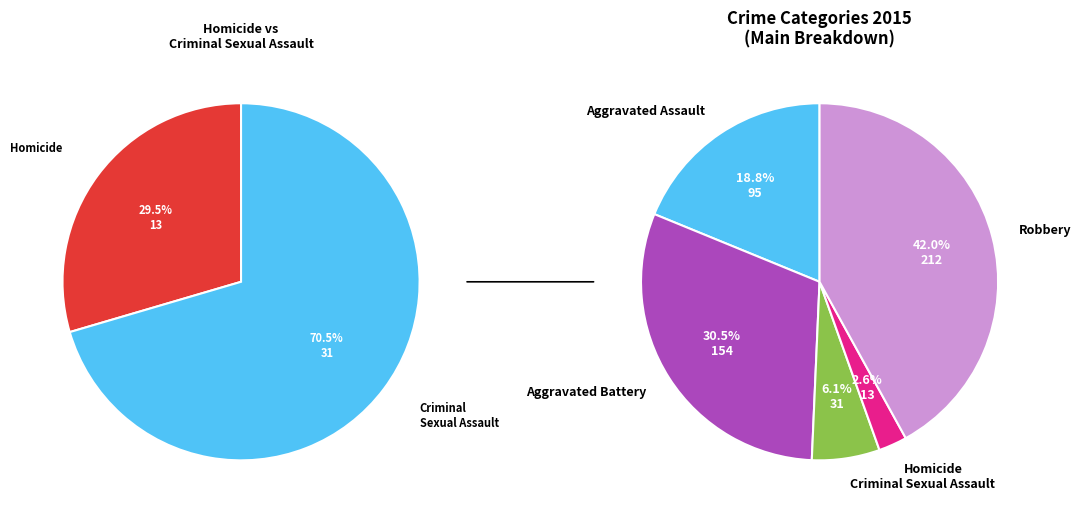

Combined, what portion of the pie is Aggravated Assault and Homicide?

21.4%